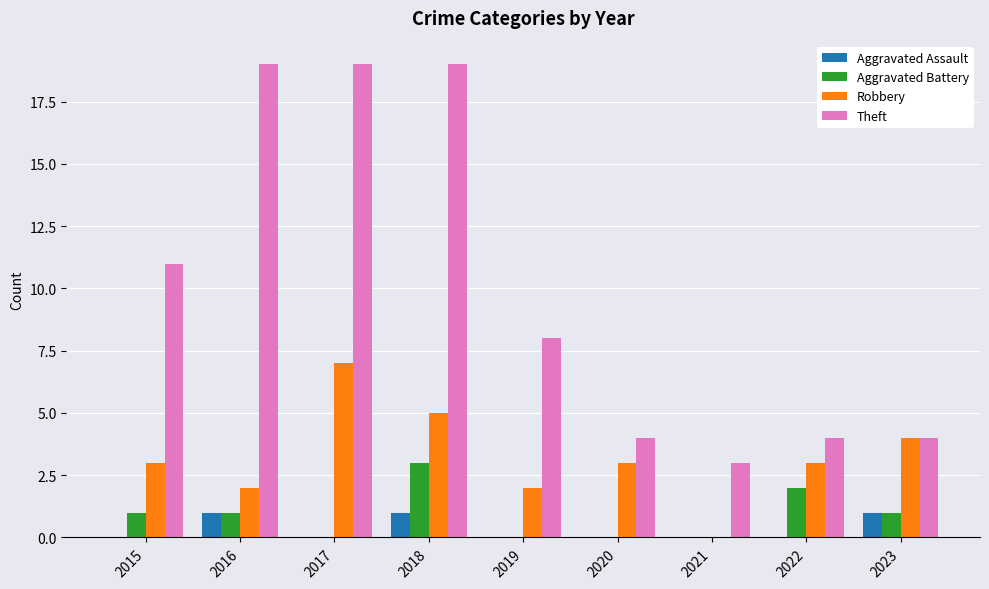

Which category has the highest value in the Aggravated Battery series?

2018